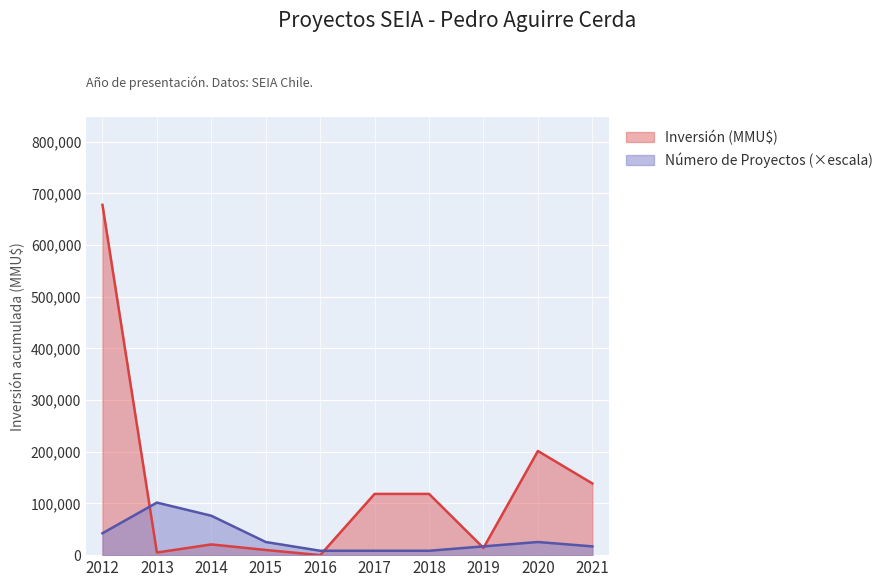

Reading left to right, what are all the values shown in this chart?

Inversión (MMU$): 2012=677936.0	2013=5060.0	2014=20750.0	2015=10000.0	2016=0.0	2017=118526.0	2018=118526.0	2019=14000.0	2020=201580.0	2021=138790.0
Número de Proyectos: 2012=42371.0	2013=101690.4	2014=76267.8	2015=25422.6	2016=8474.2	2017=8474.2	2018=8474.2	2019=16948.4	2020=25422.6	2021=16948.4